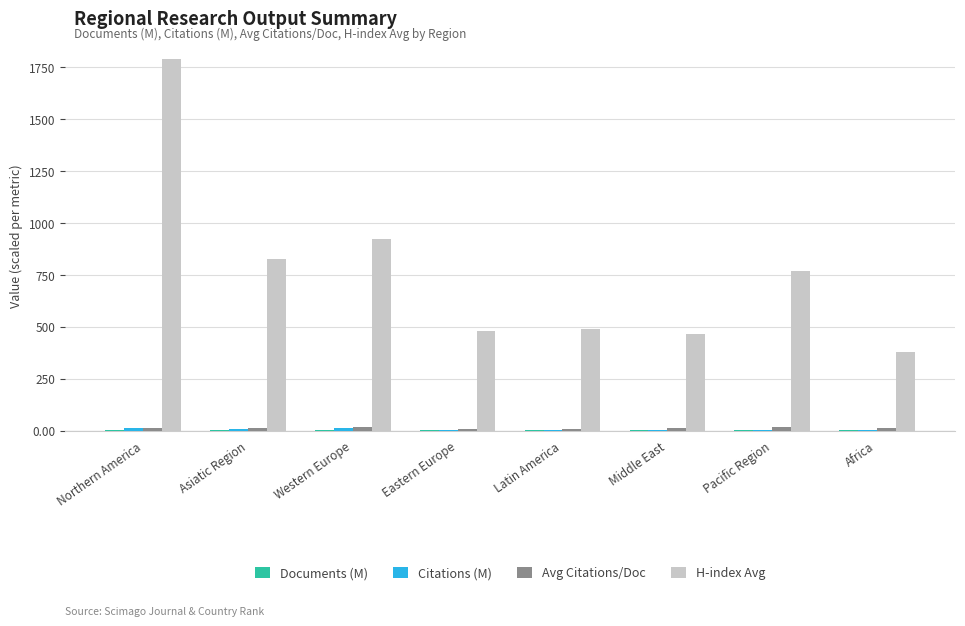

At which category is the sum across all series the highest?

Northern America